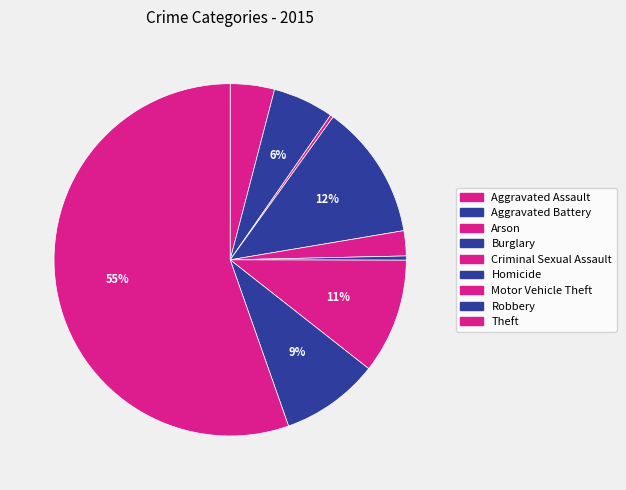

How many segments does this pie chart have?

9